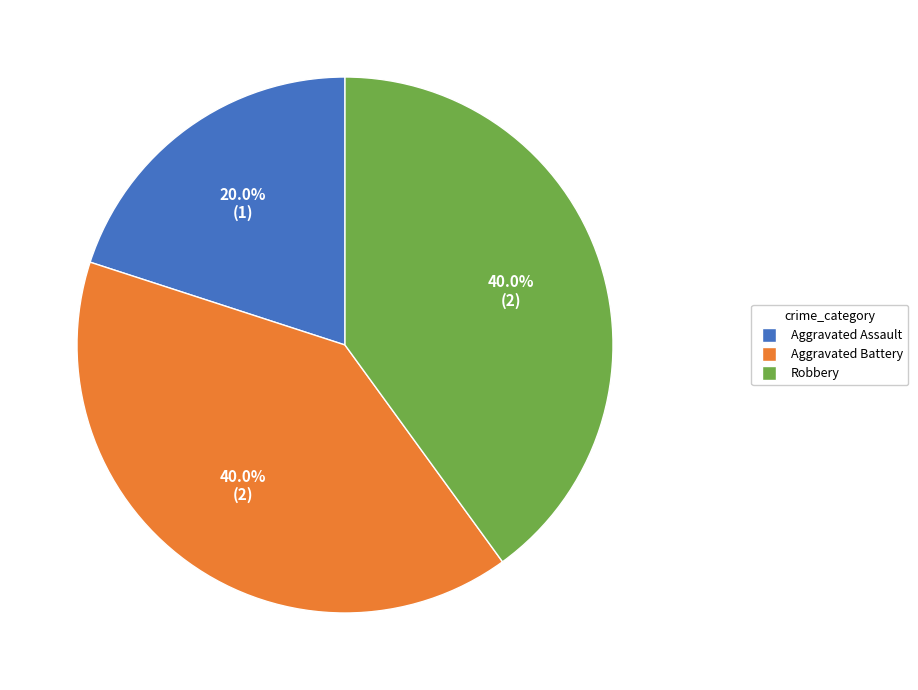

To the nearest percent, what percentage of the pie is Aggravated Assault?

20%